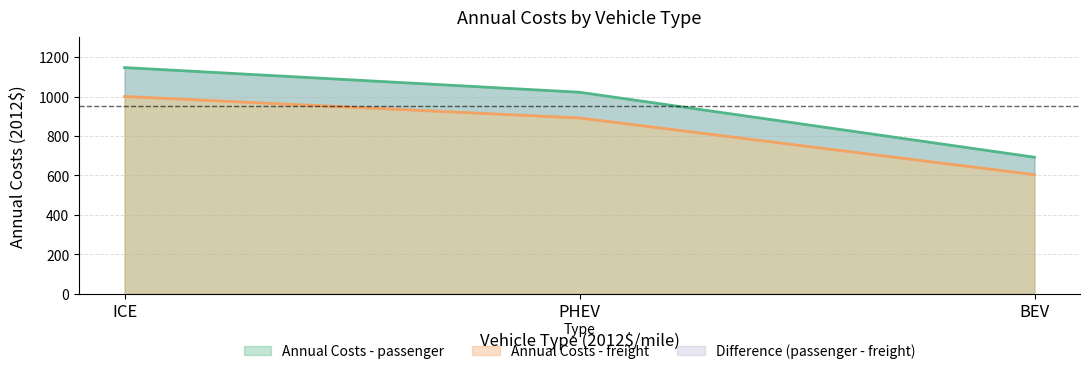

What is the difference between the maximum and minimum values in the Annual Costs - passenger series?

454.1